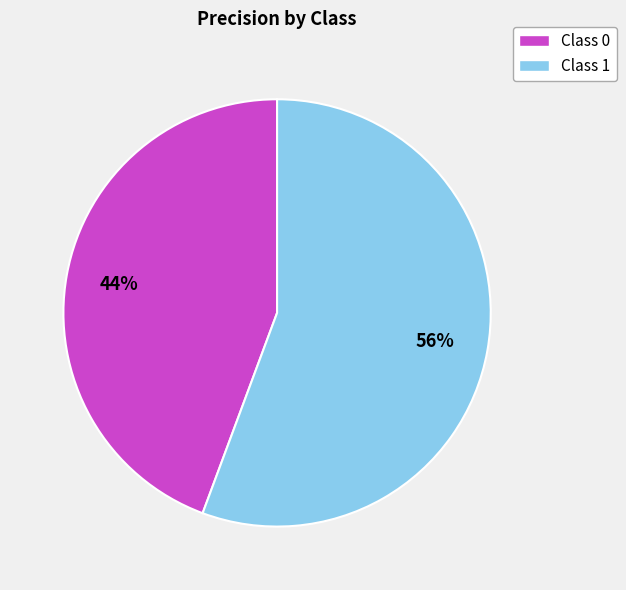

To the nearest percent, what is the average slice percentage?

50%